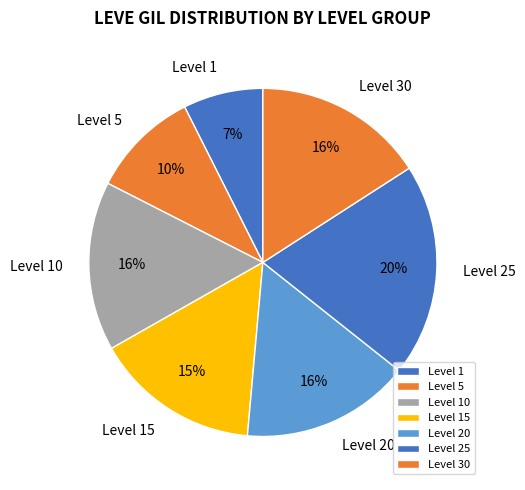

Which slice is the smallest?

Level 1